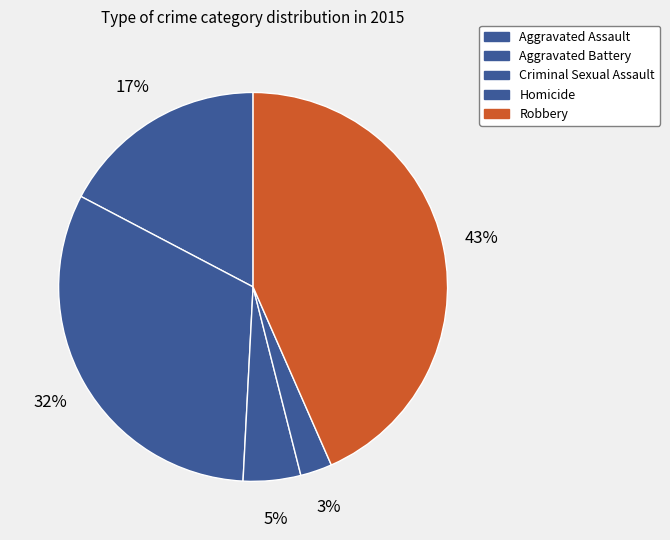

Does Robbery represent more than half of the total?

No